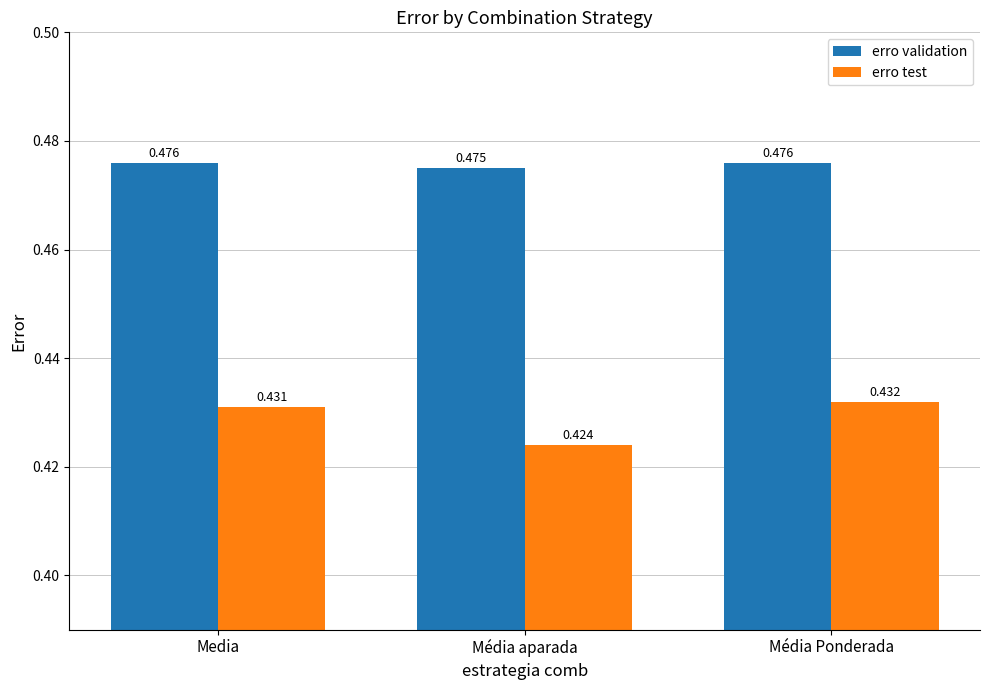

At which label does erro validation reach its minimum?

Média aparada